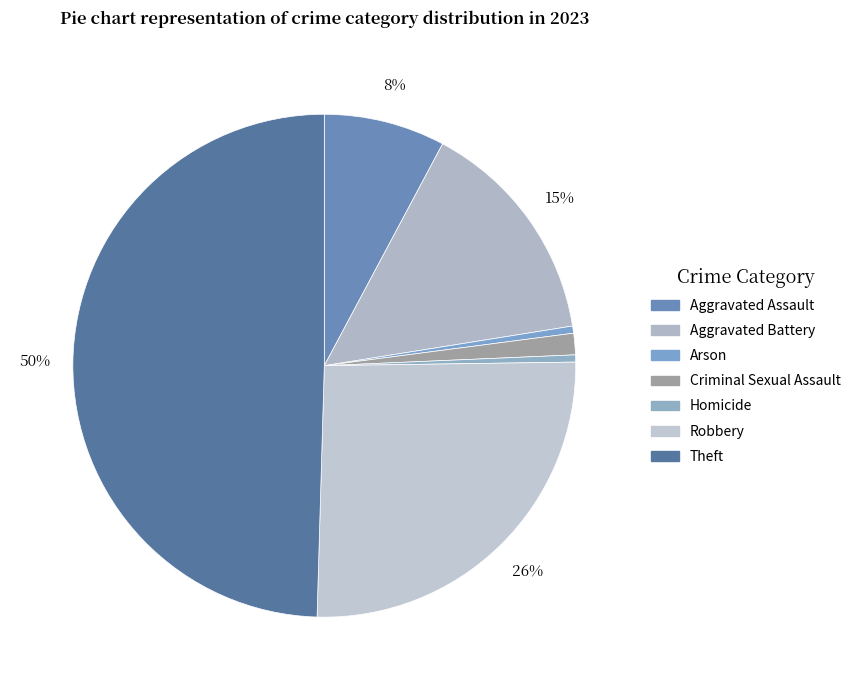

Which slice is the smallest?

Arson